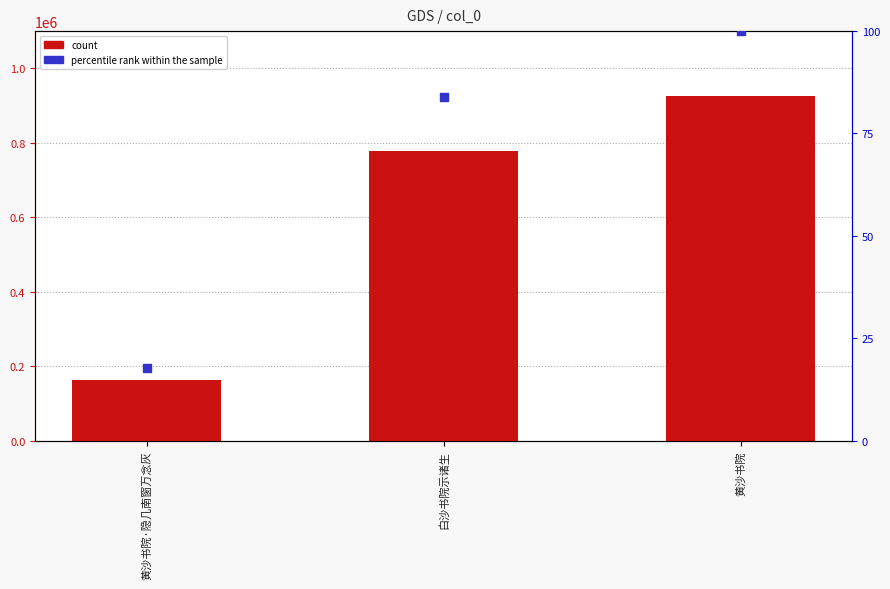

What is the total value across all series at 黄沙书院?

925695.0